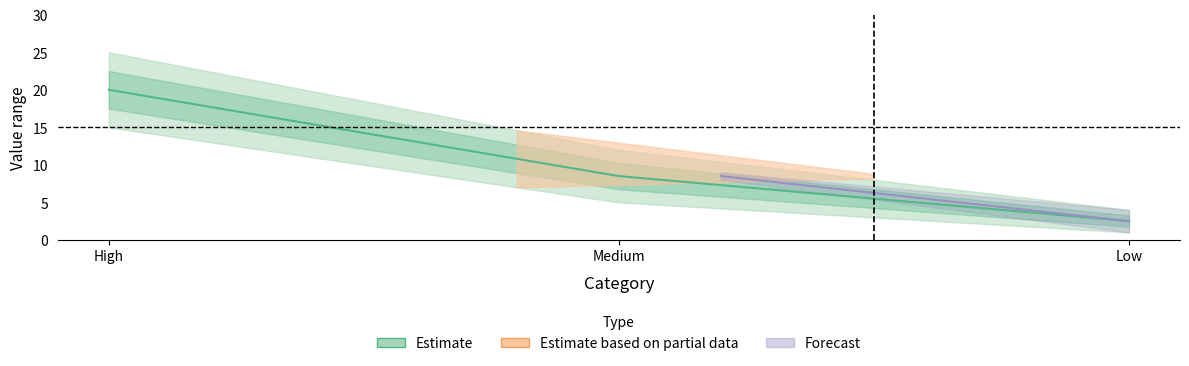

What is the smallest value displayed?

1